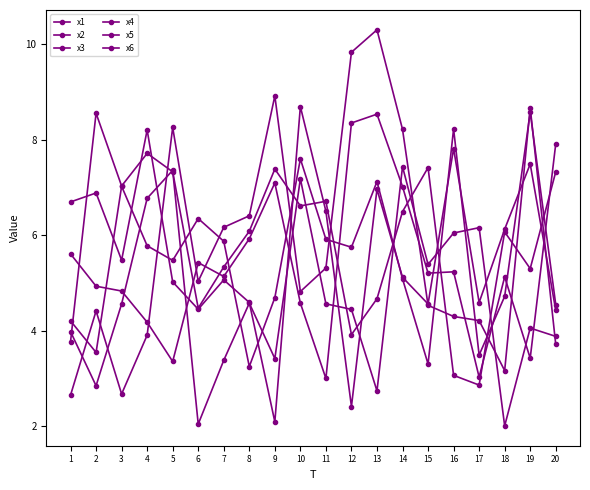

Rank the series at 10 from lowest to highest value.

x2, x3, x6, x1, x5, x4